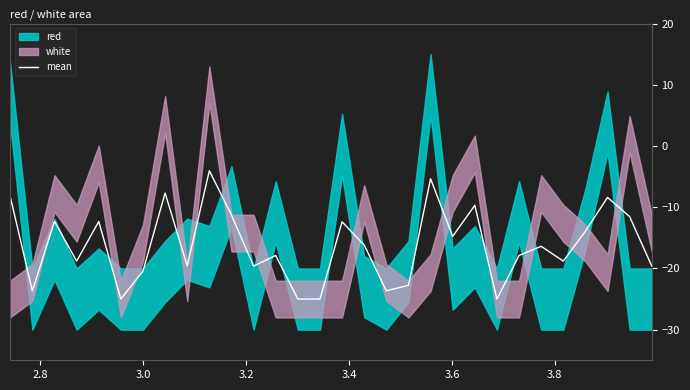

What is the highest value of the mean series?

-4.0